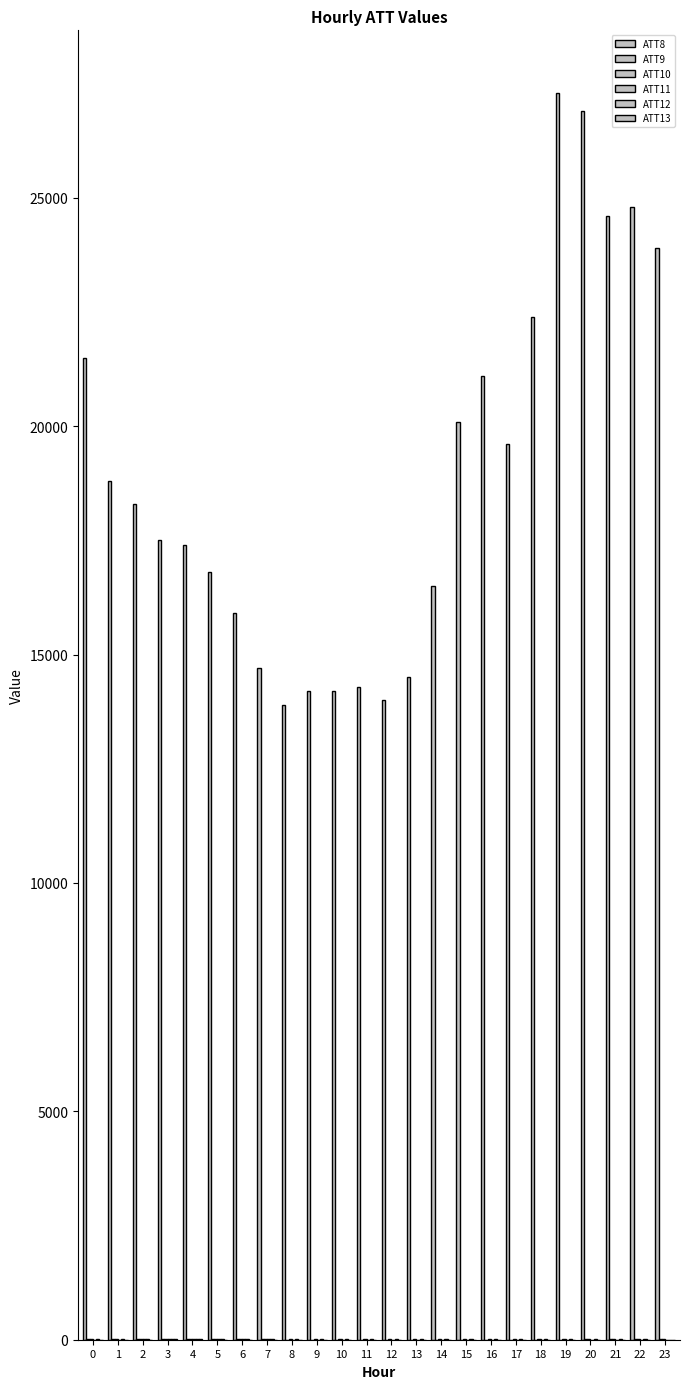

At which label is ATT13 closest to 3?

17